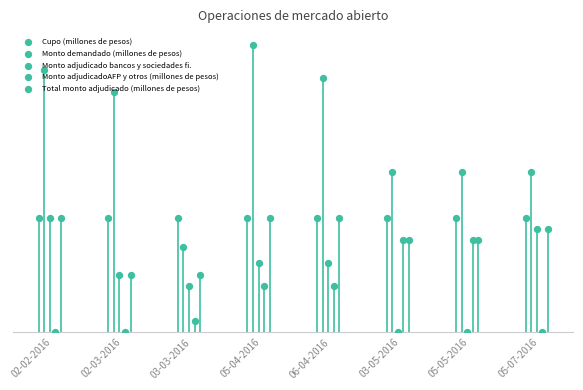

Which series reaches the minimum Y coordinate?

Monto adjudicado bancos y sociedades fi.